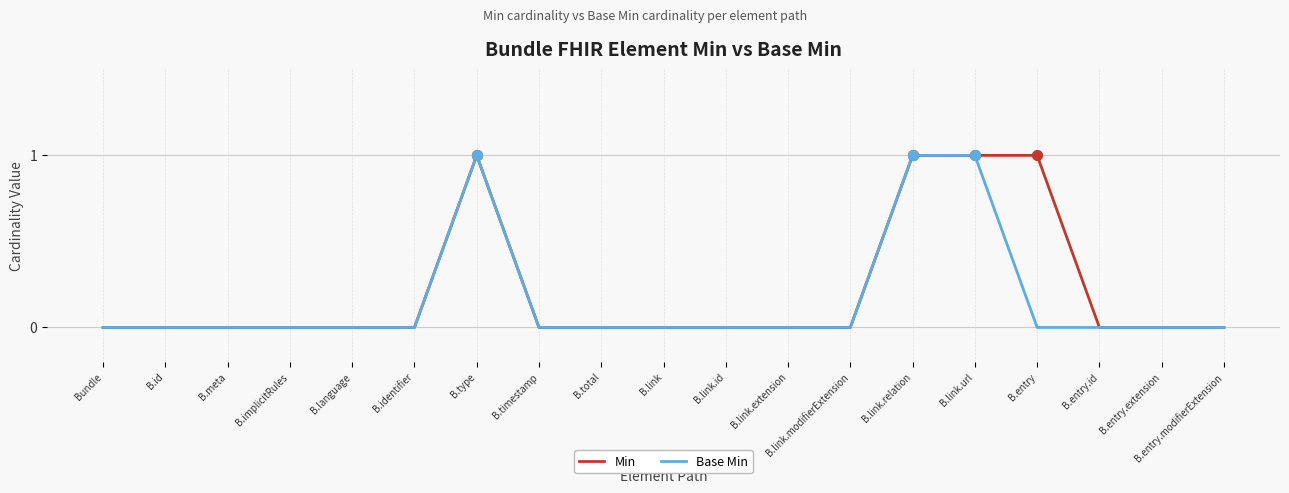

Which series has the largest total across all categories?

Min